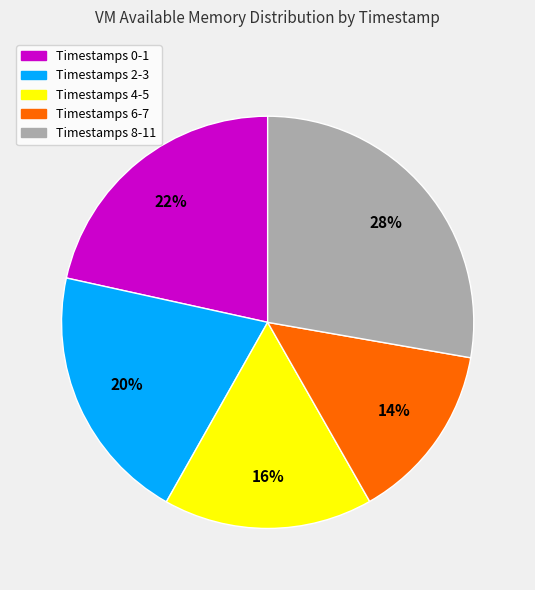

Do Timestamps 2-3 and Timestamps 6-7 together represent more than half of the pie?

No